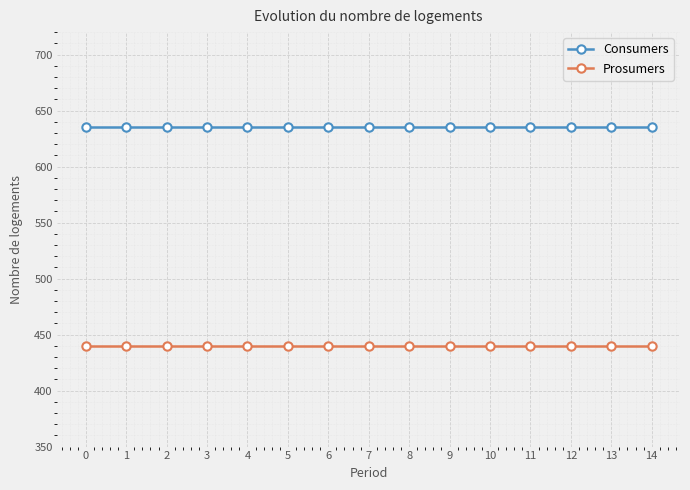

True or false: Prosumers and Consumers intersect in this chart.

False